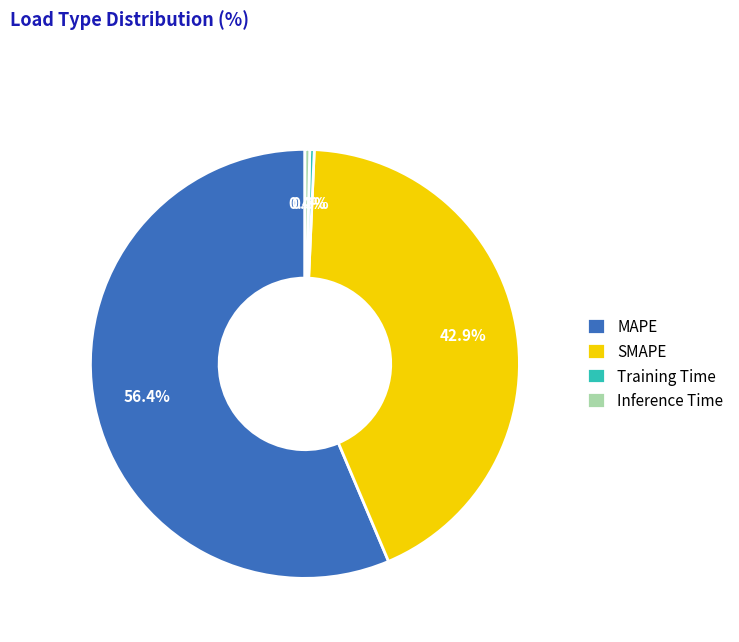

To the nearest percent, what portion does MAPE represent?

56%